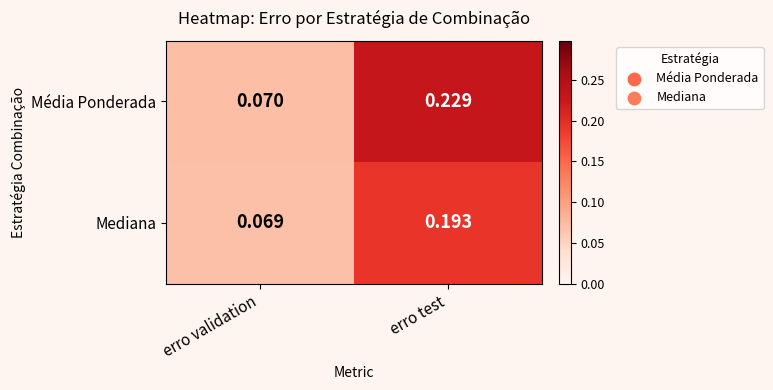

At which label is Mediana closest to 0?

erro validation